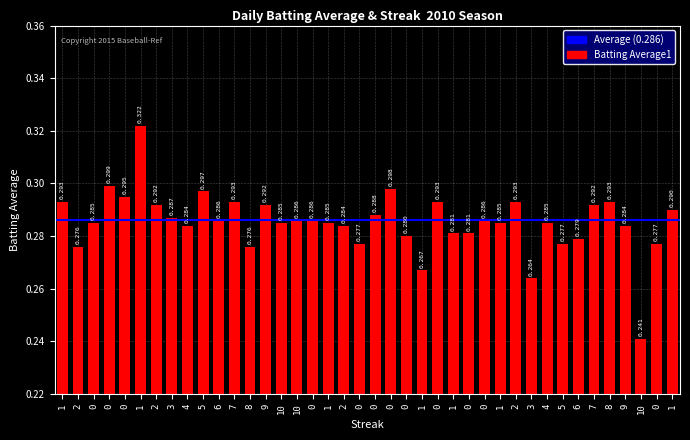

What is the difference between the maximum and second lowest values?

0.1